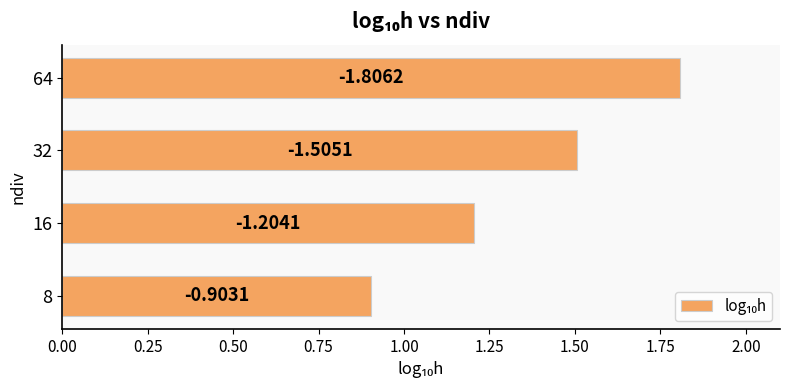

How many bars are there in total?

4